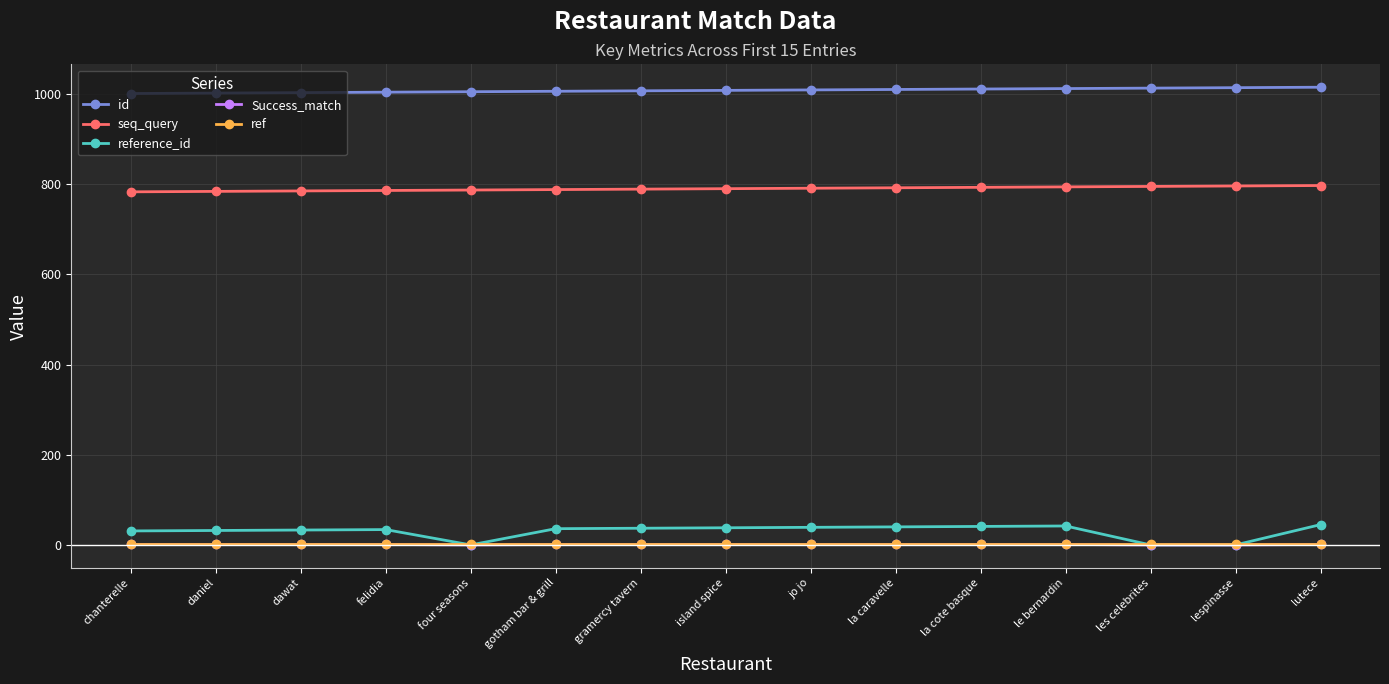

What is the maximum value for seq_query?

797